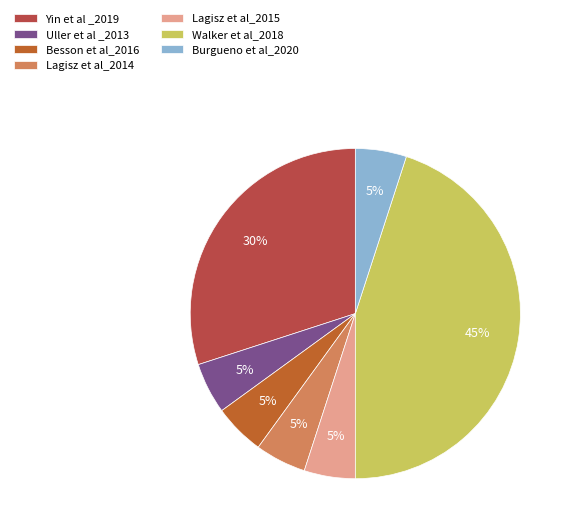

What percentage is the Lagisz et al_2015 slice, to the nearest percent?

5%